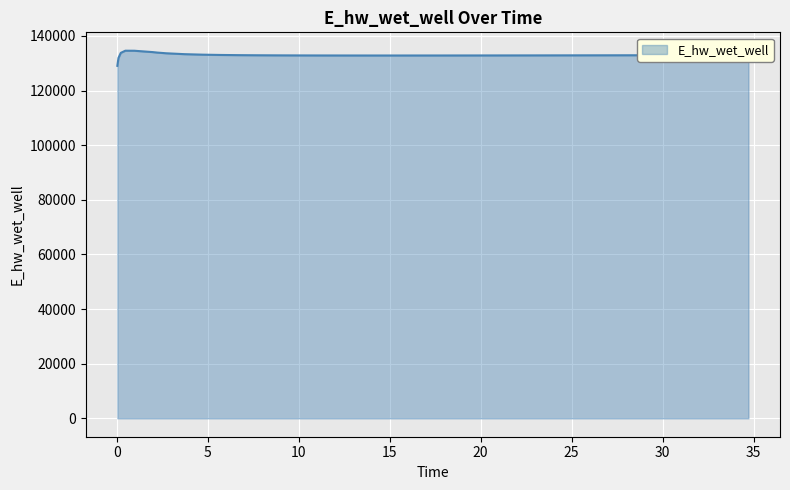

What is the greatest value displayed?

134600.0